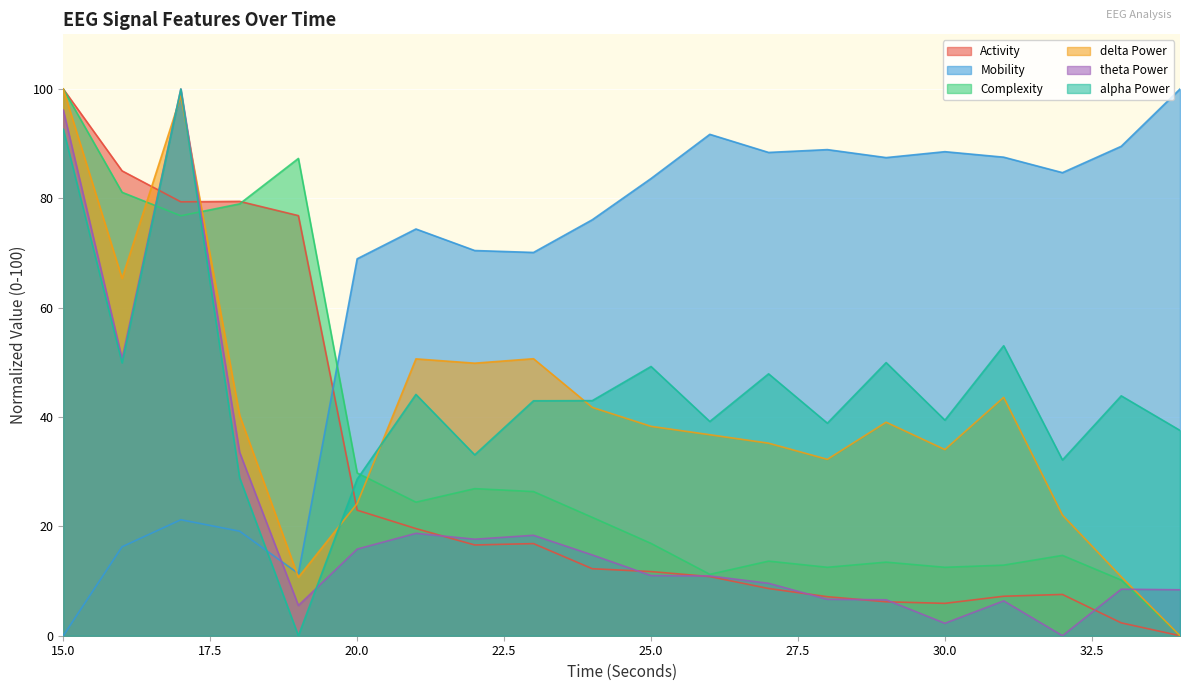

List the series in order of their peak value, highest first.

hjorthActivity_EEG, hjorthMobility_EEG, hjorthComplexity_EEG, deltaPower_EEG, thetaPower_EEG, alphaPower_EEG